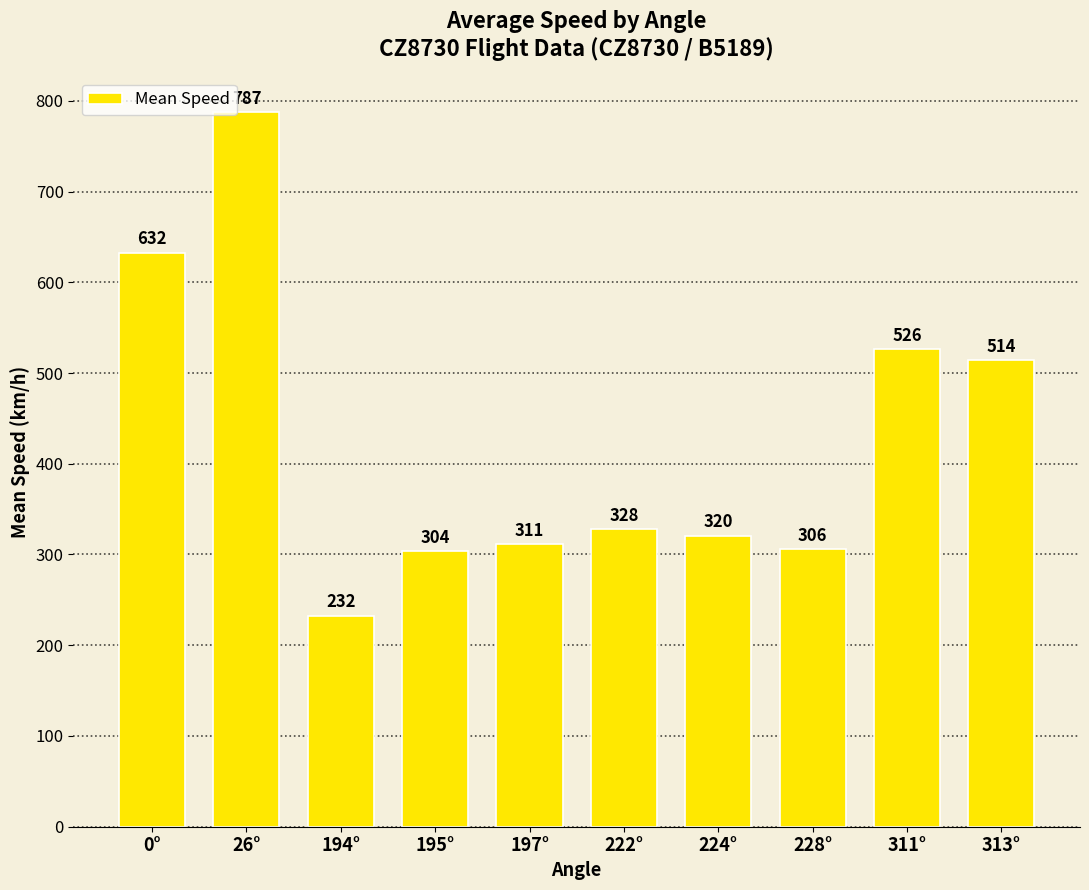

Between 194° and 26°, which is larger?

26°